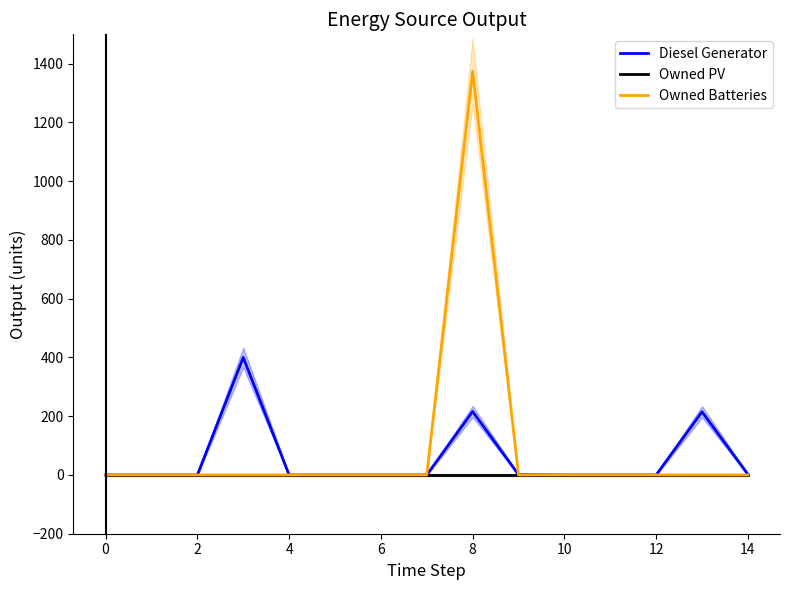

True or false: Owned Batteries and Diesel Generator cross at least once.

True